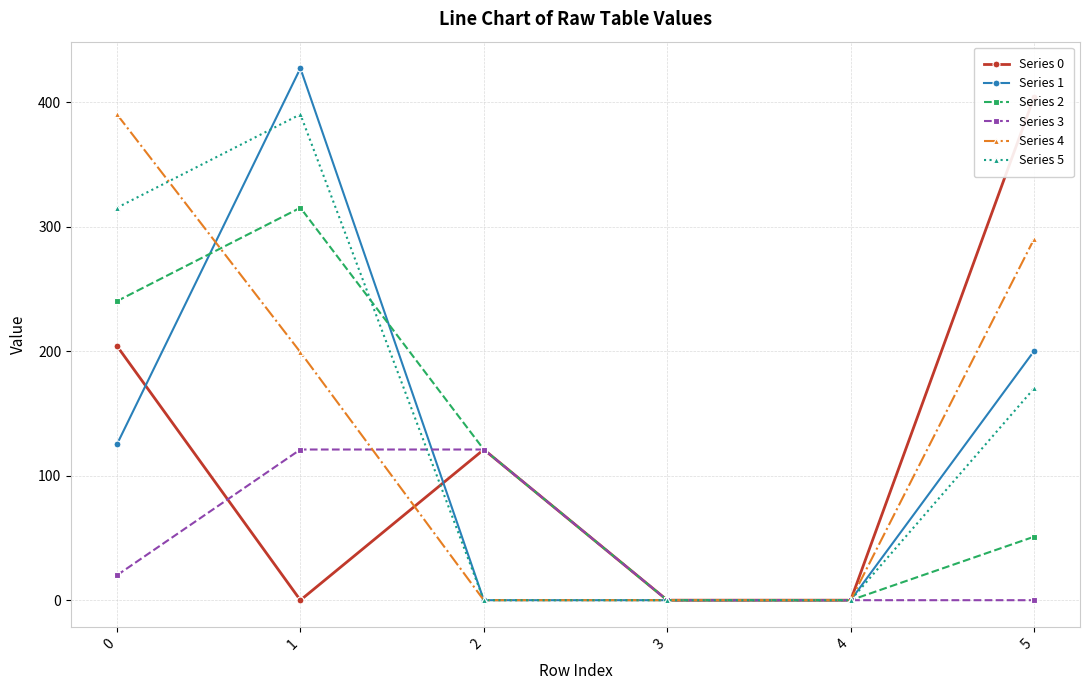

At 5, list the series in order from smallest to largest.

Series 3, Series 2, Series 5, Series 1, Series 4, Series 0